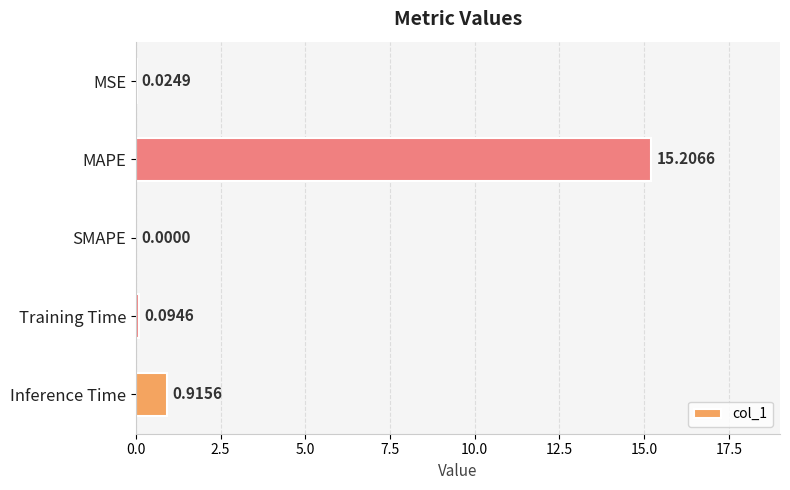

What is the change in value from MAPE to SMAPE?

-15.2